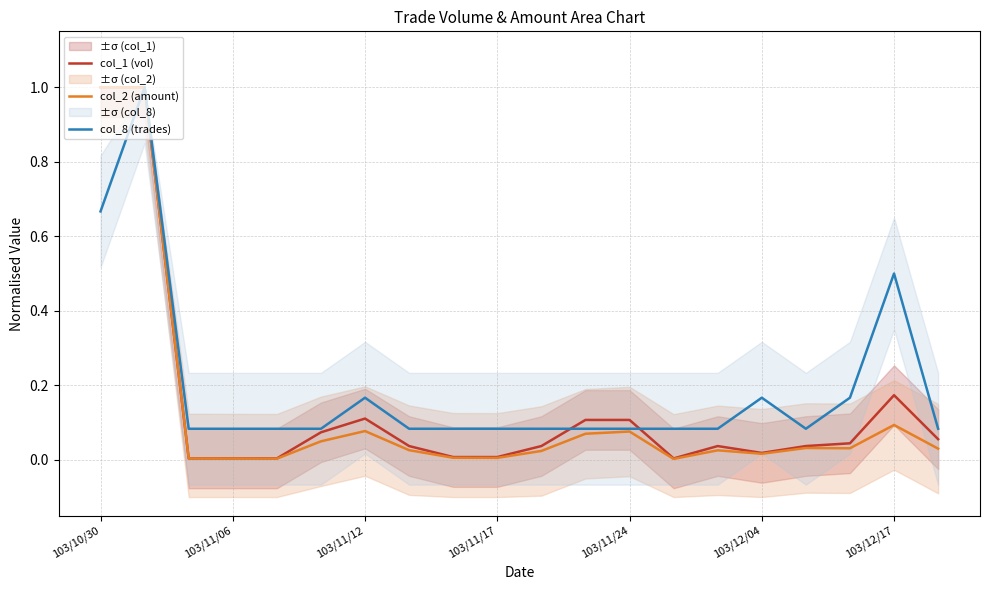

Which series has the largest total across all categories?

col_8 (trades)